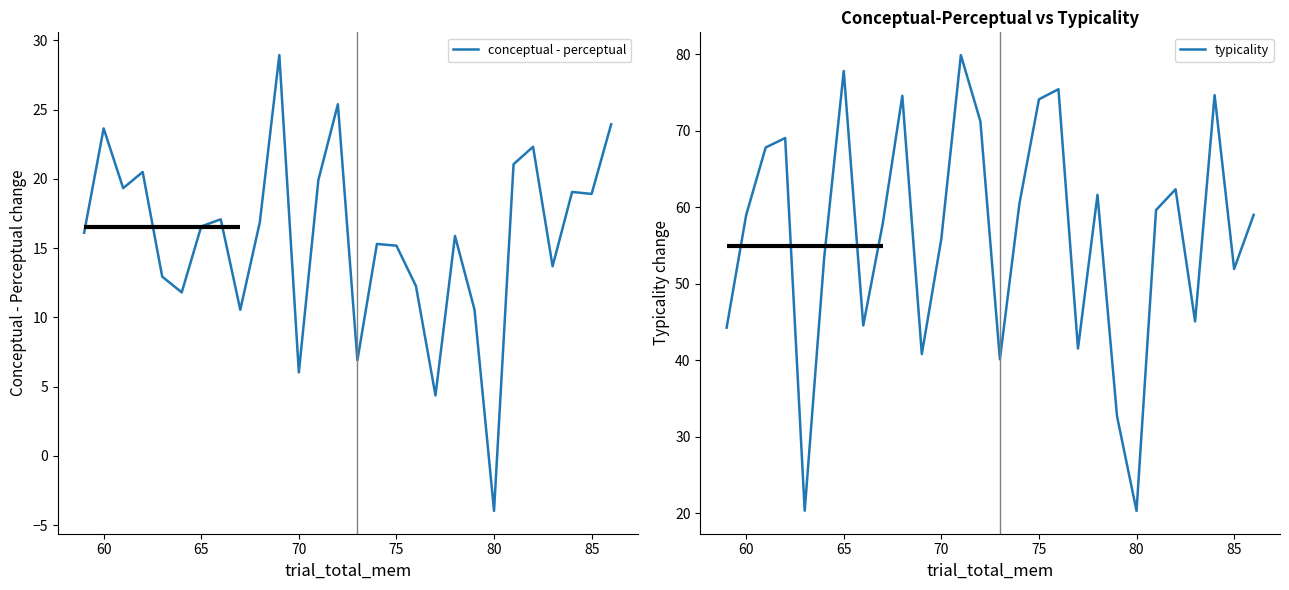

True or false: conceptual - perceptual and typicality intersect in this chart.

False